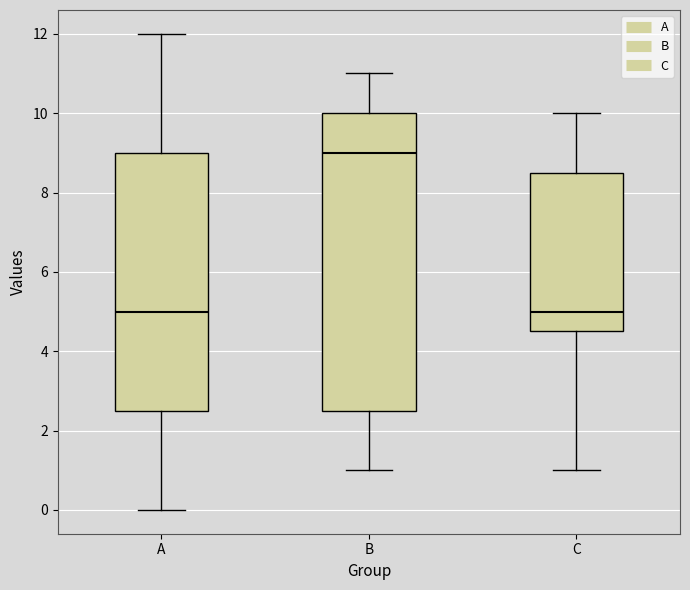

Reading left to right, read every box against the y-axis: the position of its median line, the range the box covers, and the ends of its whiskers. The values are not printed on the chart, so give them approximately, as read against the axis.

A: median 5.0, box 2.6 to 9.0, whiskers 0.0 to 12.0
B: median 9.0, box 2.6 to 10.0, whiskers 1.0 to 11.0
C: median 5.0, box 4.6 to 8.6, whiskers 1.0 to 10.0